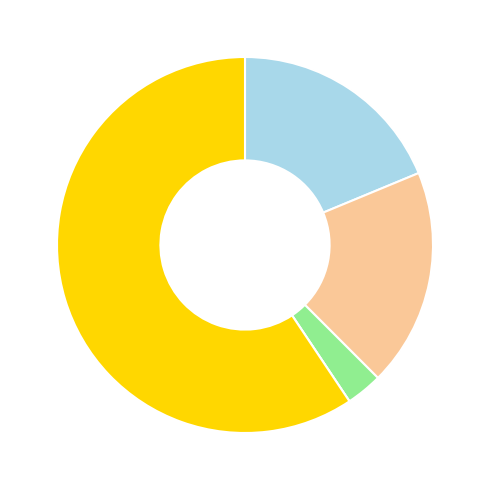

Is there any slice that represents more than half of the pie?

Yes